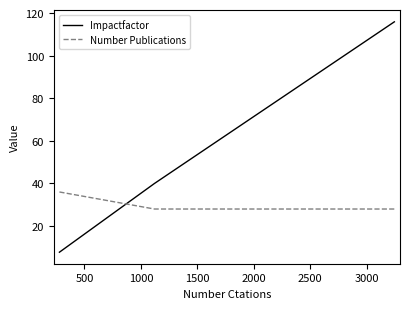

Which series has the widest spread of values?

Impactfactor